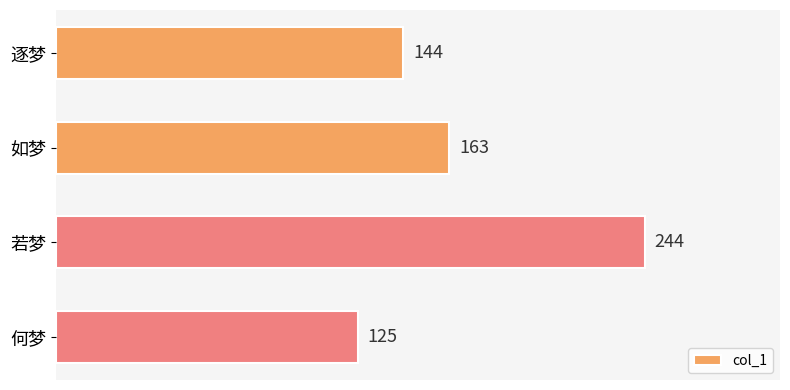

Does the chart contain any negative values?

No